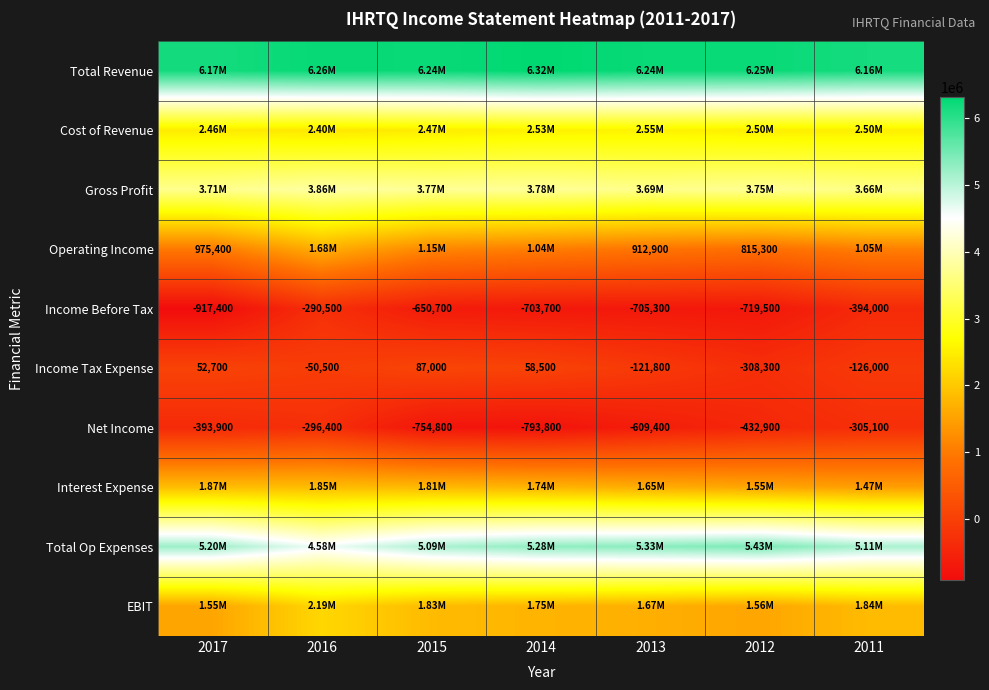

Is the value of Operating Income at 2013 greater than the value of Income Tax Expense at 2015?

Yes